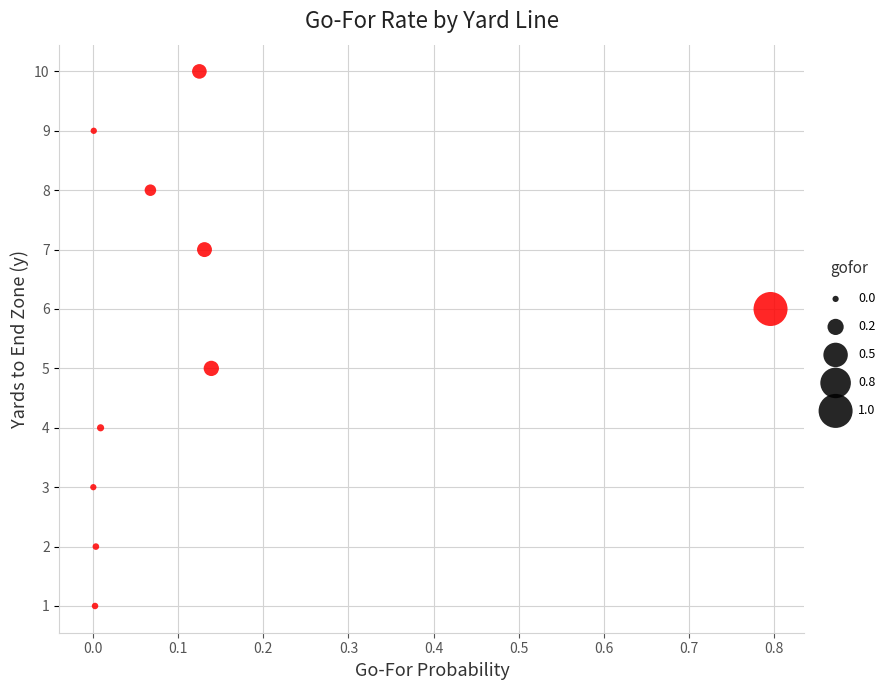

What is the average Y value?

6